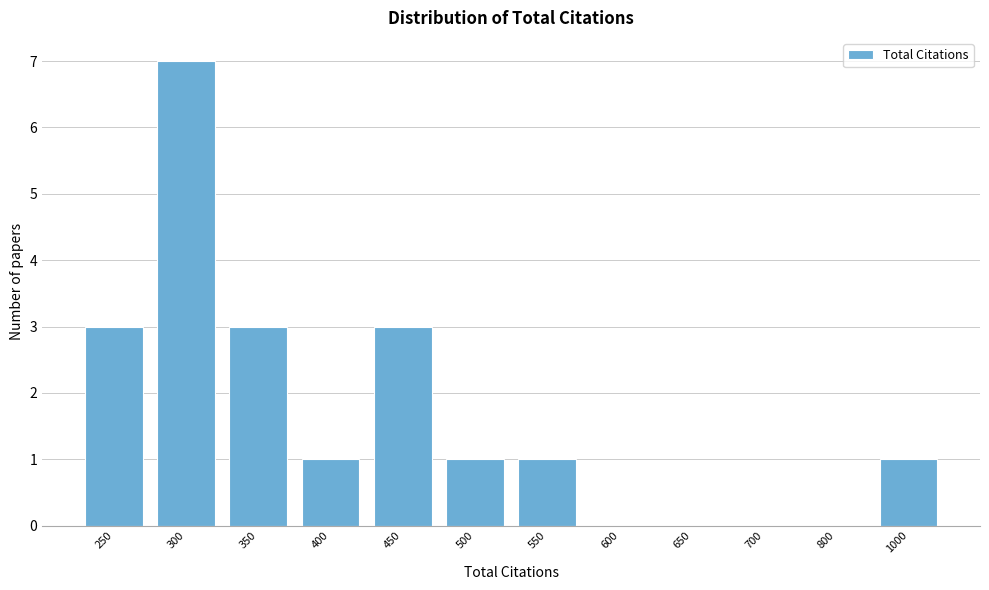

Reading right to left, list all the values displayed in this chart.

1000=1	800=0	700=0	650=0	600=0	550=1	500=1	450=3	400=1	350=3	300=7	250=3